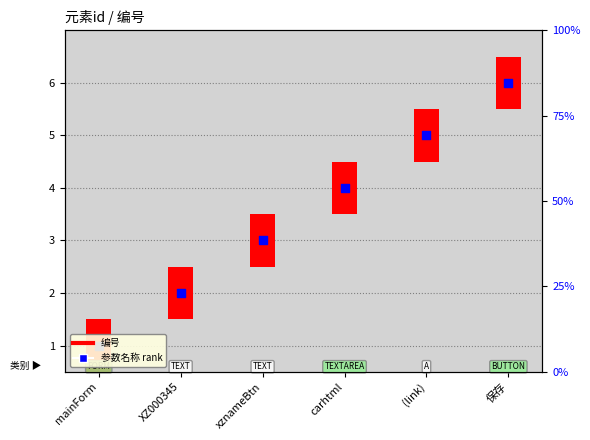

What is the change in value from xznameBtn to carhtml?

+1